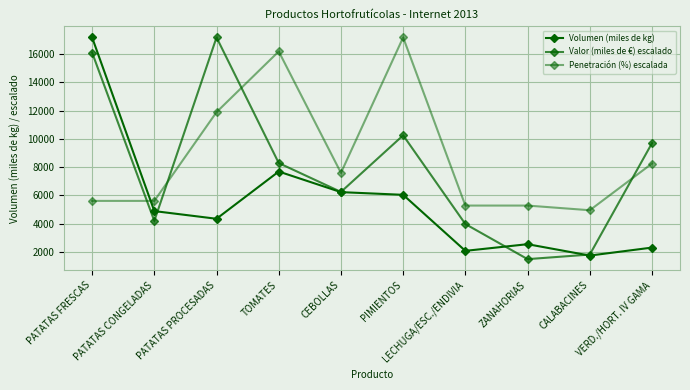

Reading right to left, list all the values displayed in this chart.

Volumen (miles de kg): VERD./HORT. IV GAMA=2314.0	CALABACINES=1749.0	ZANAHORIAS=2554.0	LECHUGA/ESC./ENDIVIA=2083.0	PIMIENTOS=6045.0	CEBOLLAS=6236.0	TOMATES=7693.0	PATATAS PROCESADAS=4352.0	PATATAS CONGELADAS=4895.0	PATATAS FRESCAS=17178.0
Valor (miles de €) escalado: VERD./HORT. IV GAMA=9701.6	CALABACINES=1821.6	ZANAHORIAS=1496.8	LECHUGA/ESC./ENDIVIA=3979.4	PIMIENTOS=10253.6	CEBOLLAS=6249.4	TOMATES=8293.7	PATATAS PROCESADAS=17178.0	PATATAS CONGELADAS=4200.6	PATATAS FRESCAS=16104.9
Penetración (%) escalada: VERD./HORT. IV GAMA=8258.7	CALABACINES=4955.2	ZANAHORIAS=5285.5	LECHUGA/ESC./ENDIVIA=5285.5	PIMIENTOS=17178.0	CEBOLLAS=7598.0	TOMATES=16187.0	PATATAS PROCESADAS=11892.5	PATATAS CONGELADAS=5615.9	PATATAS FRESCAS=5615.9